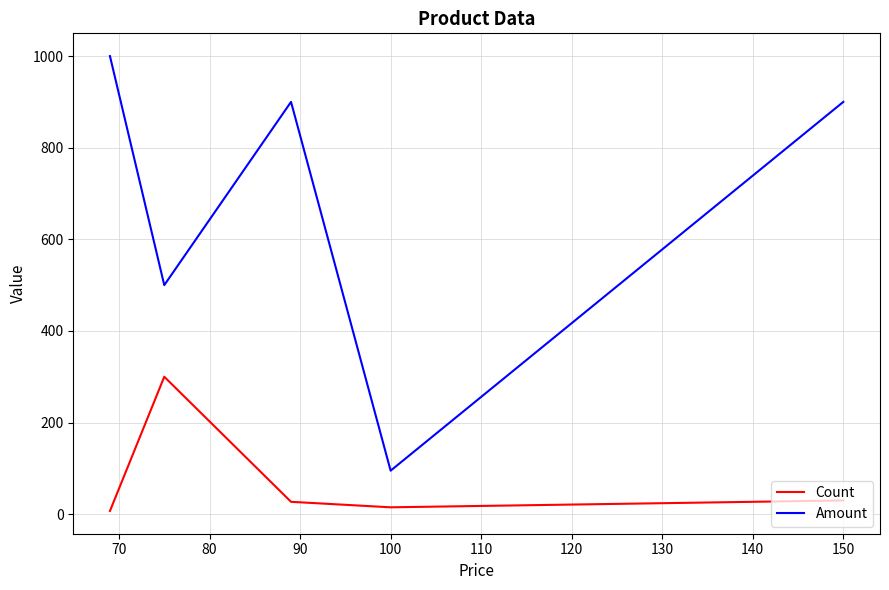

True or false: Count and Amount cross at least once.

False